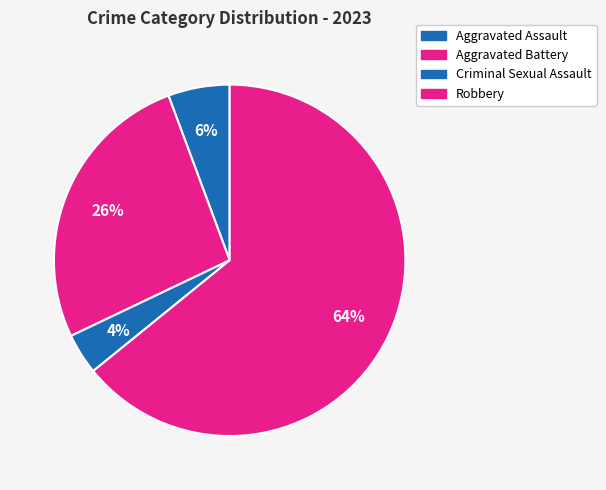

Does any single category account for the majority?

Yes